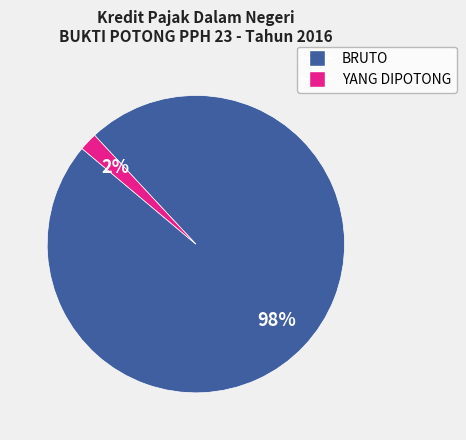

To the nearest percent, what is the average slice percentage?

50%